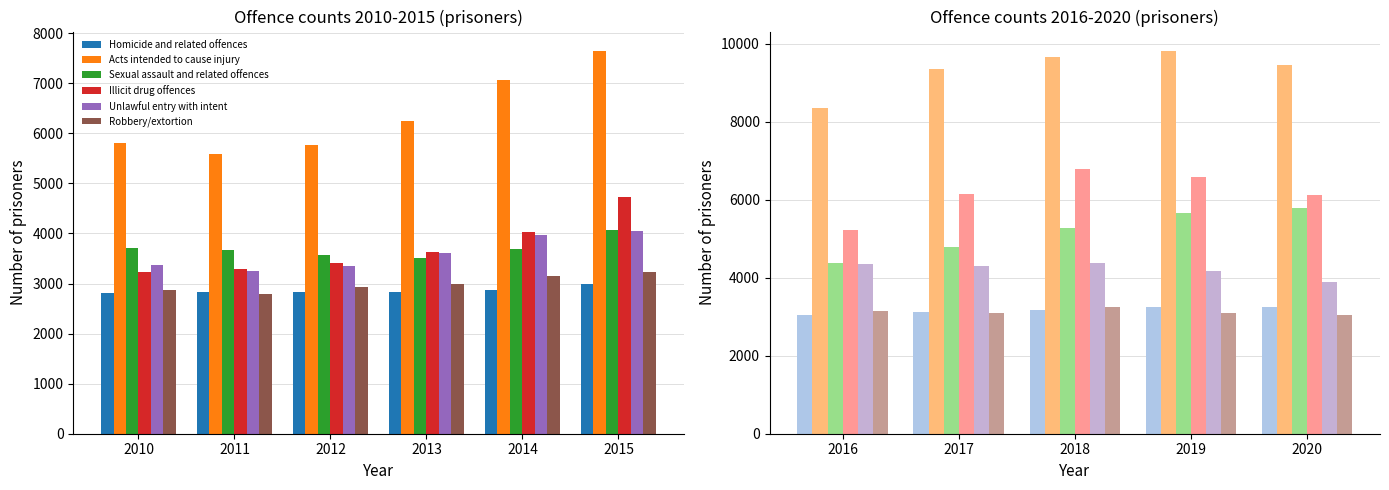

True or false: Sexual assault and related offences has a value of 1428 at 2017.

False